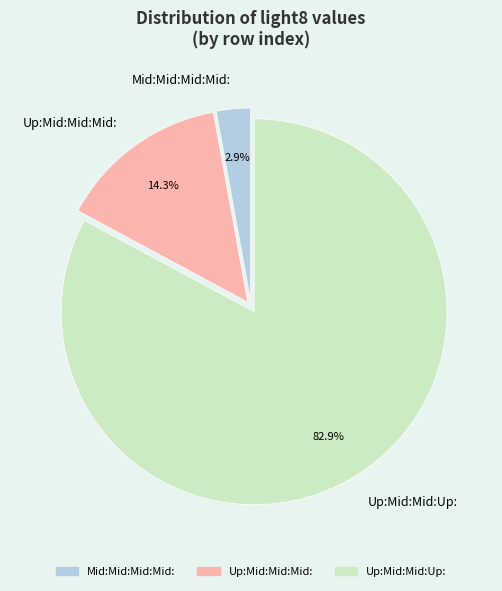

To the nearest percent, what portion does Mid:Mid:Mid:Mid: represent?

3%